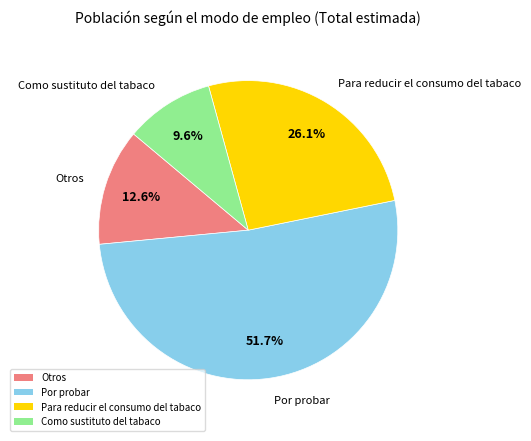

What percentage is the Por probar slice, to the nearest percent?

52%